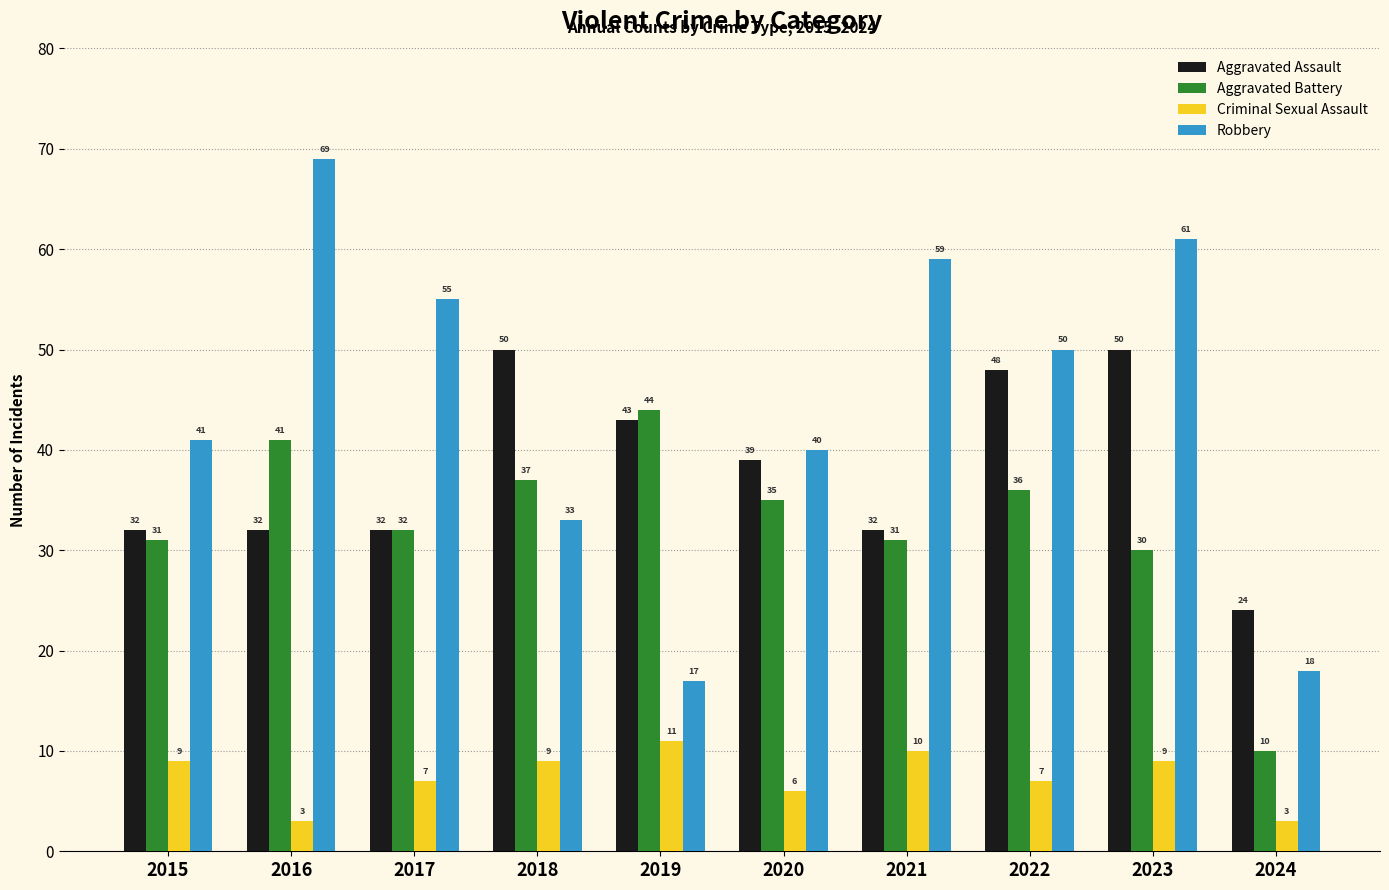

What is the spread (max minus min) of values at 2018?

41